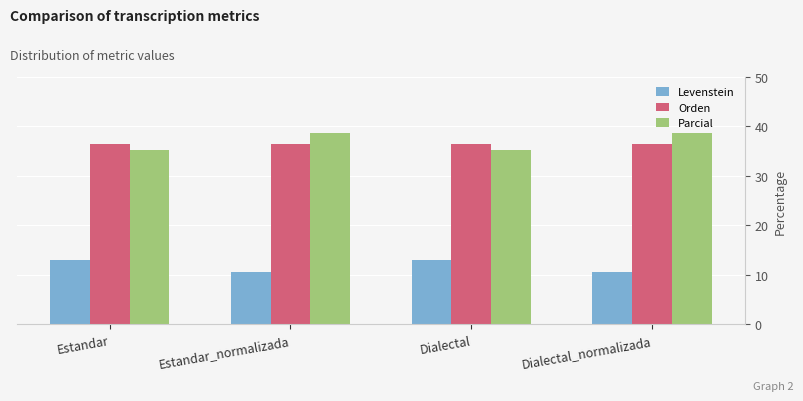

Count the number of categories in the chart.

4